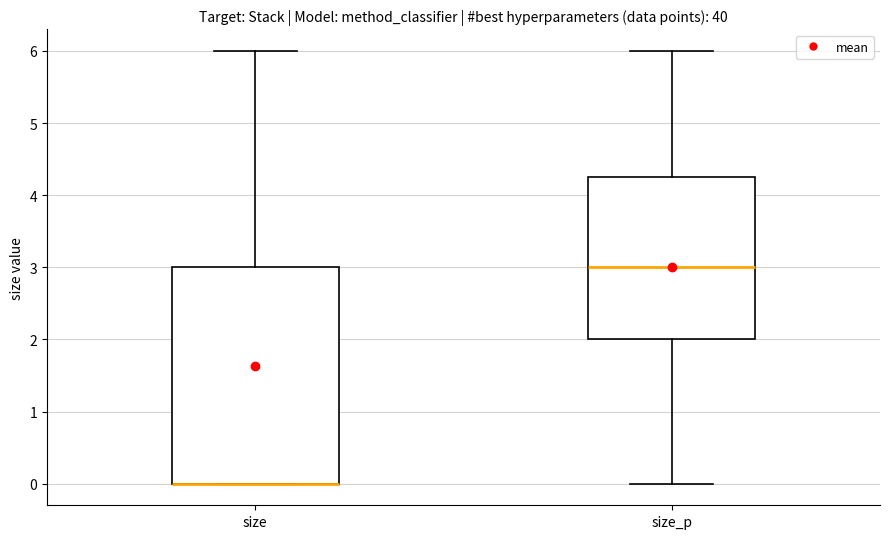

Where does the median line of the box for size_p sit on the y-axis? The values are not printed on the chart, so give them approximately, as read against the axis.

3.0